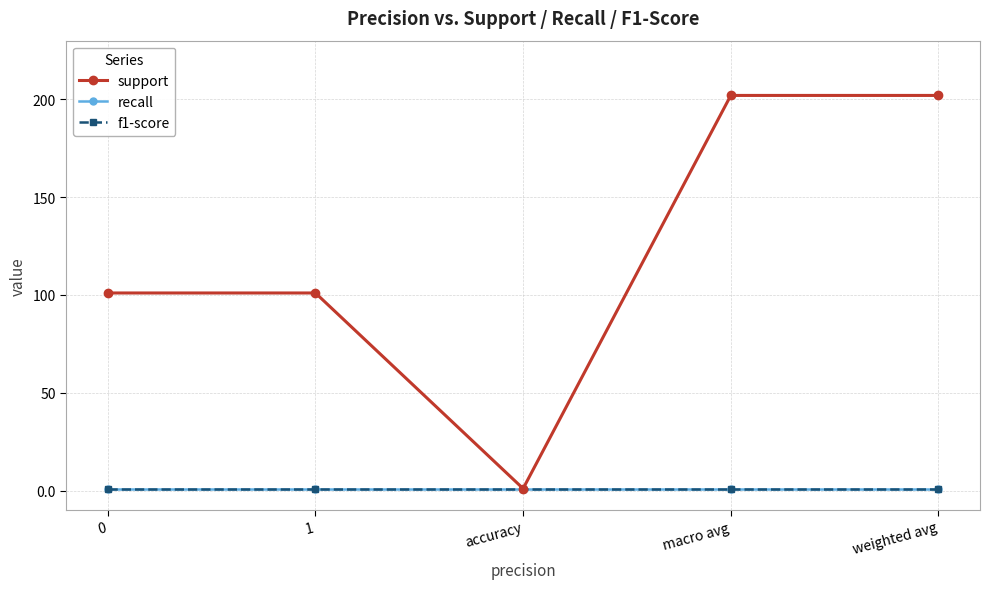

Which series has the largest total across all categories?

support